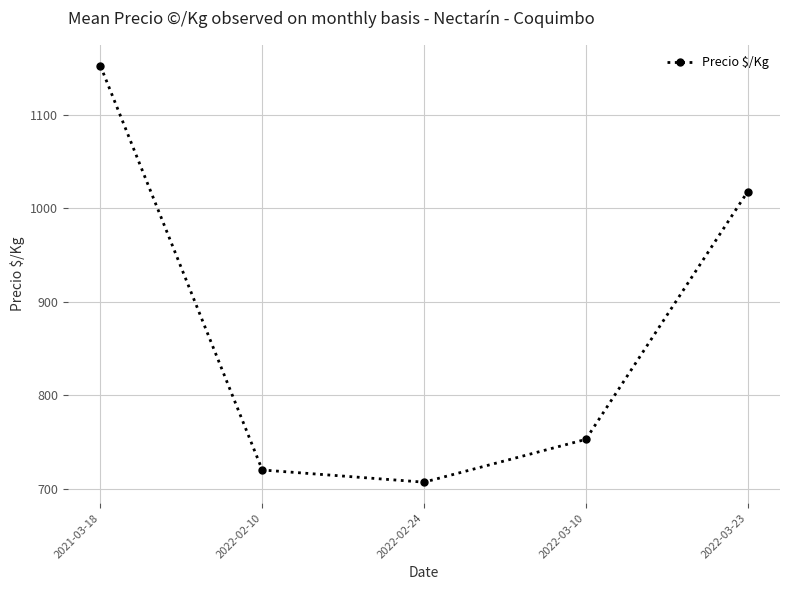

The chart shows a value of 1977.9 at 2021-03-18. True or false?

False